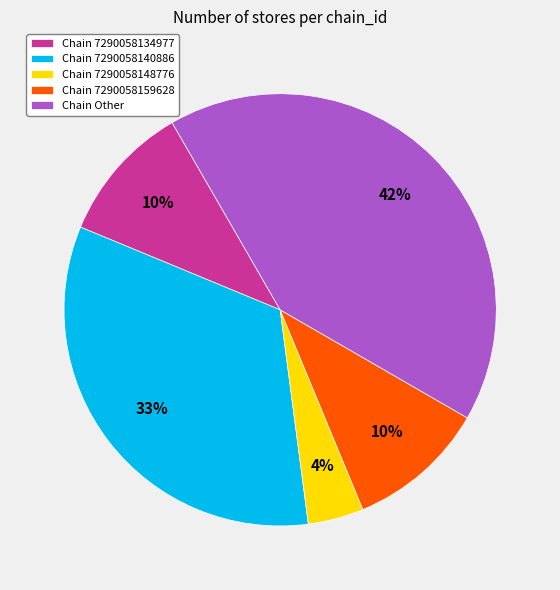

Is there any slice that represents more than half of the pie?

No